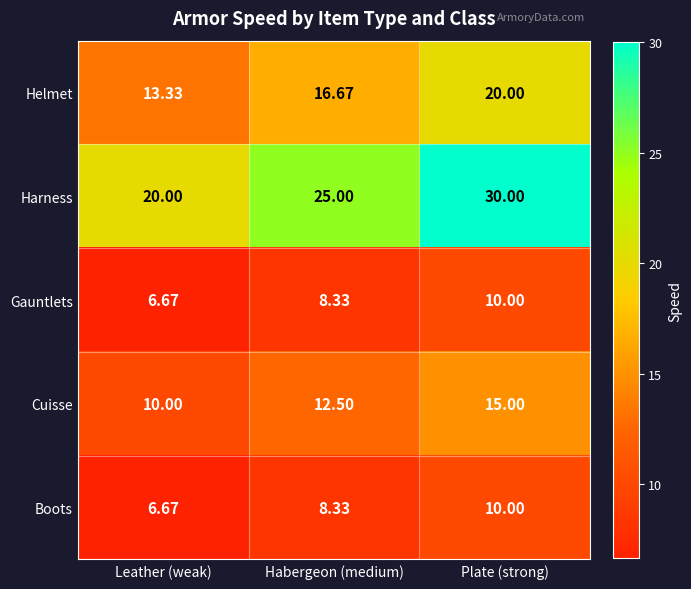

Which label corresponds to the largest value in the chart?

Plate (strong)